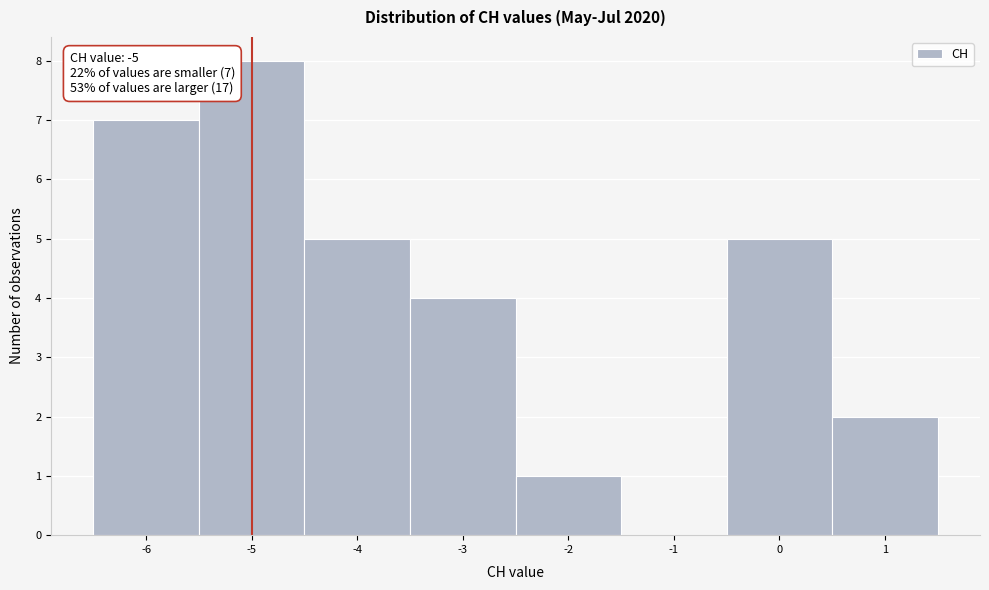

Over which range of the x-axis is the bar tallest?

-5.5 to -4.5